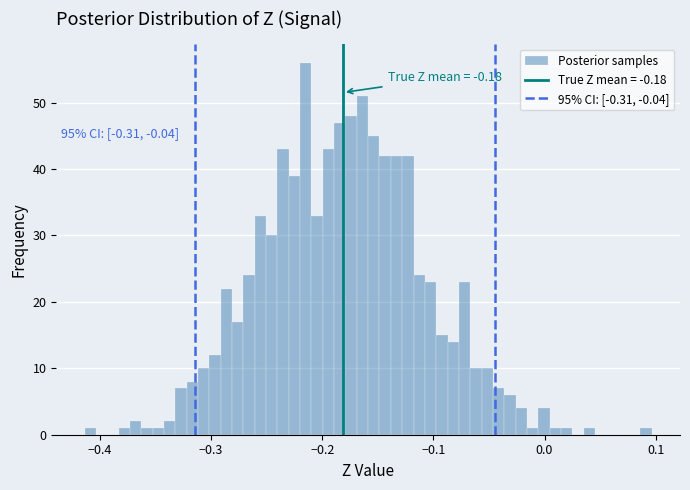

Read against the x-axis, roughly where is the centre of the tallest bar?

-0.21